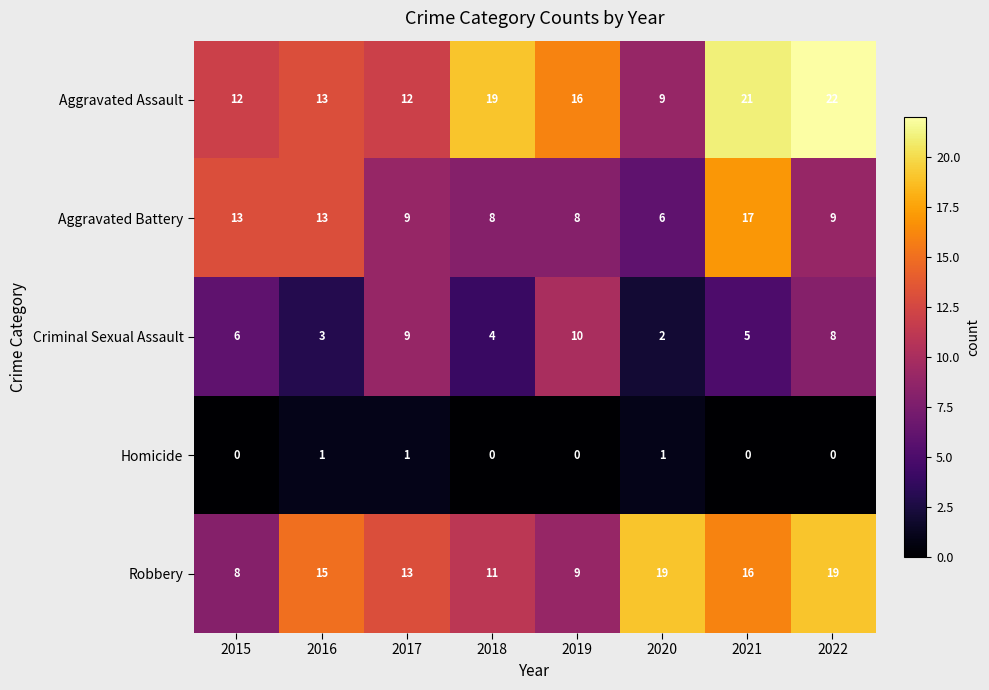

Is it true that Aggravated Battery equals 4 at 2019?

False